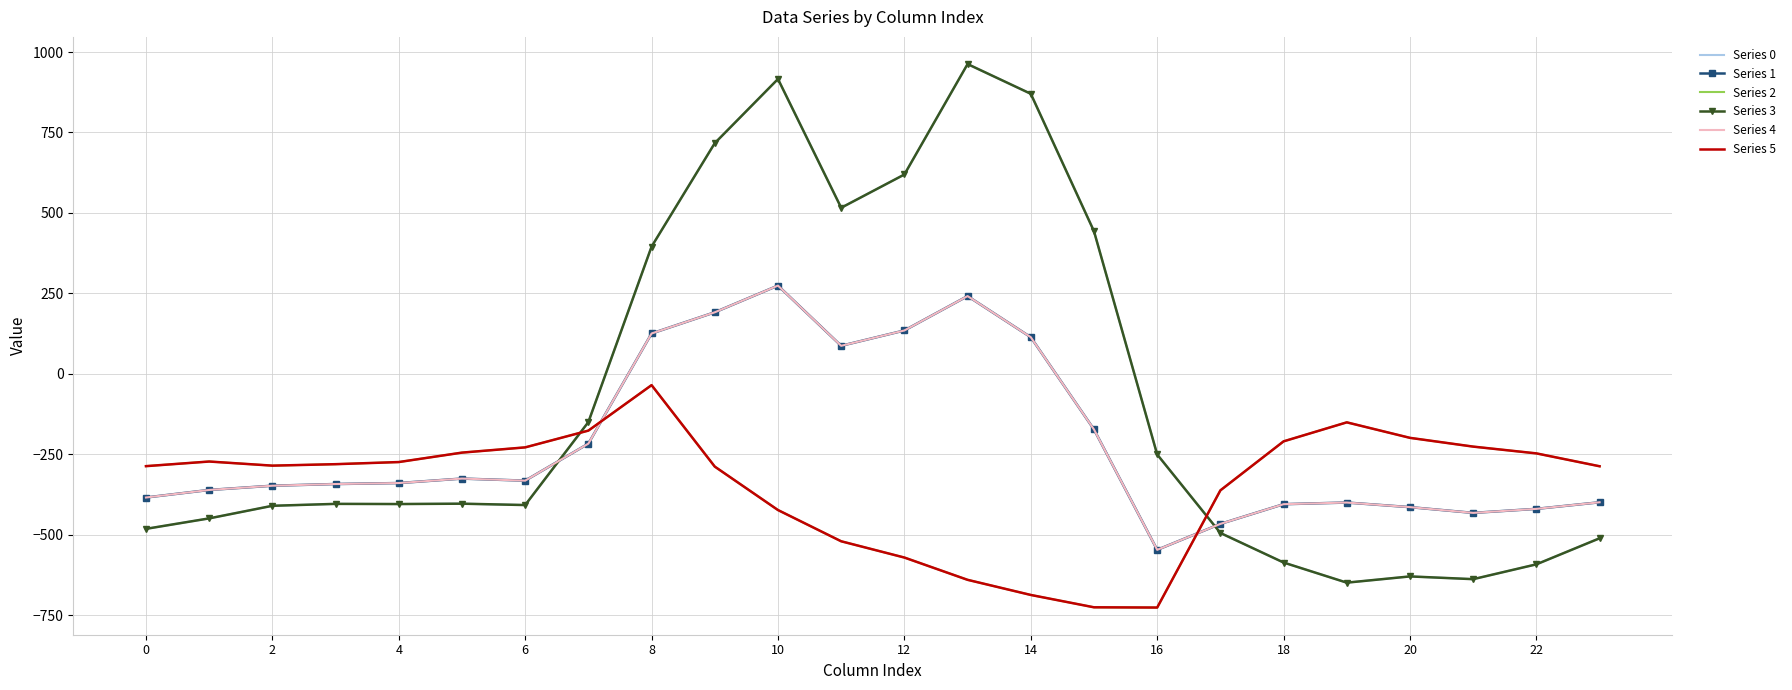

What is the difference between the maximum and minimum values in the Series 4 series?

821.4